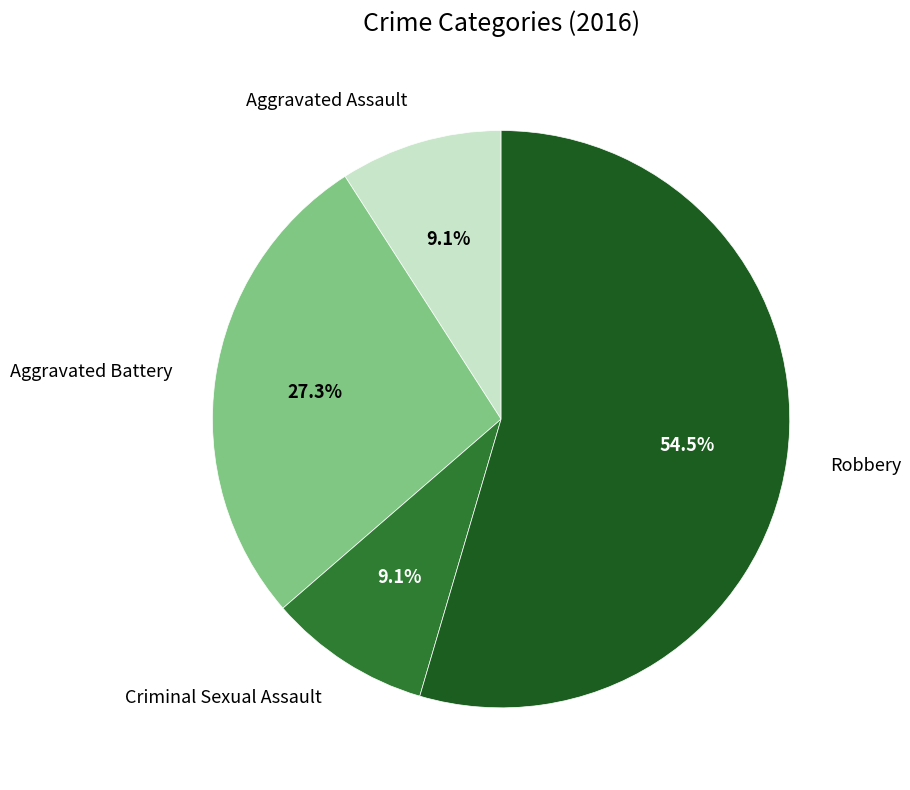

Does any single category account for the majority?

Yes